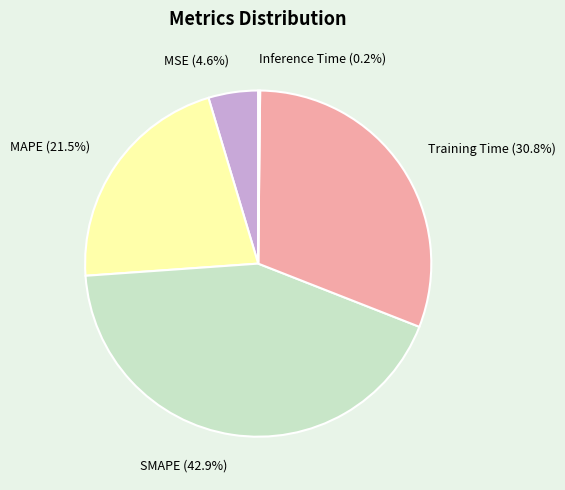

Combined, what portion of the pie is MAPE and SMAPE?

64.4%